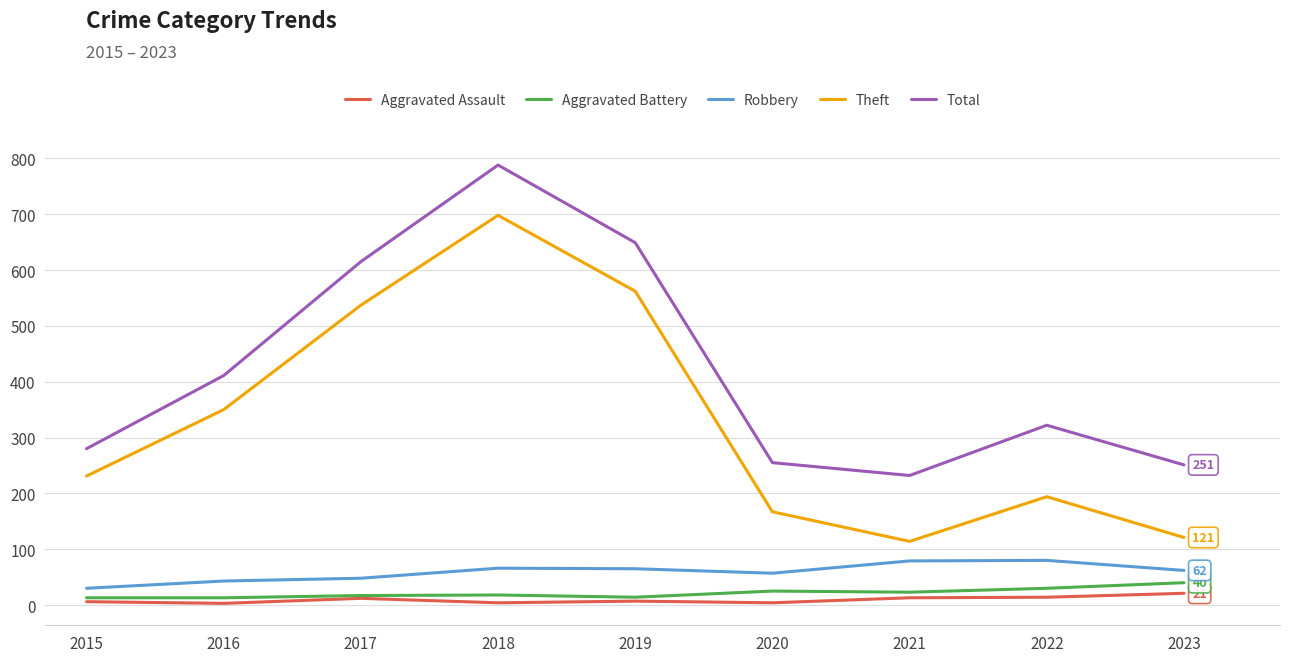

True or false: Total has a value of 788 at 2018.

True